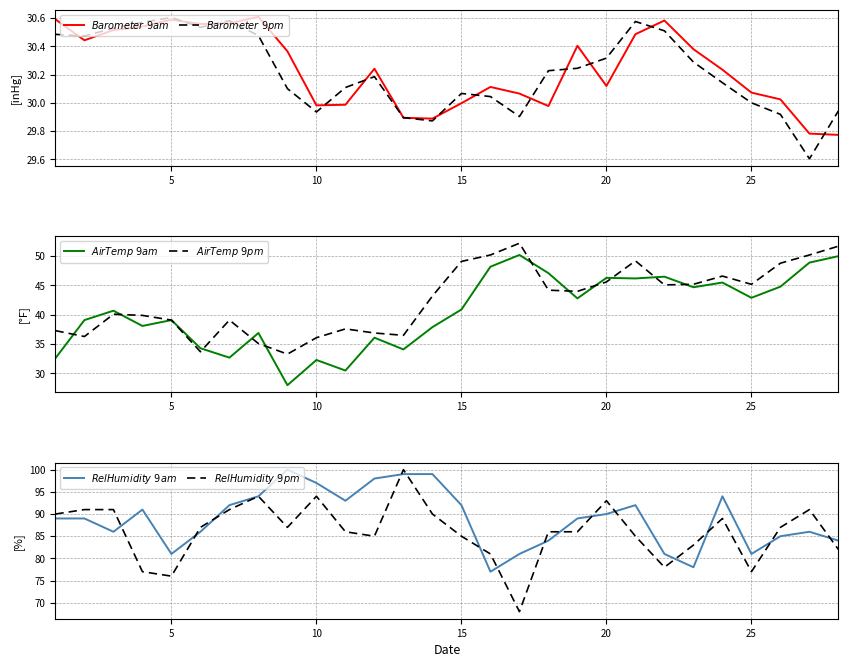

How many lines are shown in the chart?

6